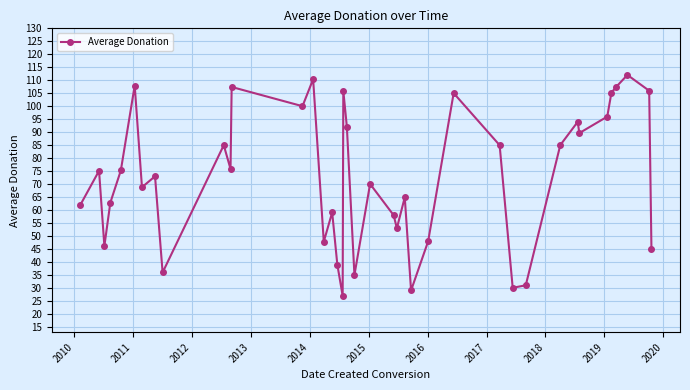

Is this an area chart (filled region under the line)?

No